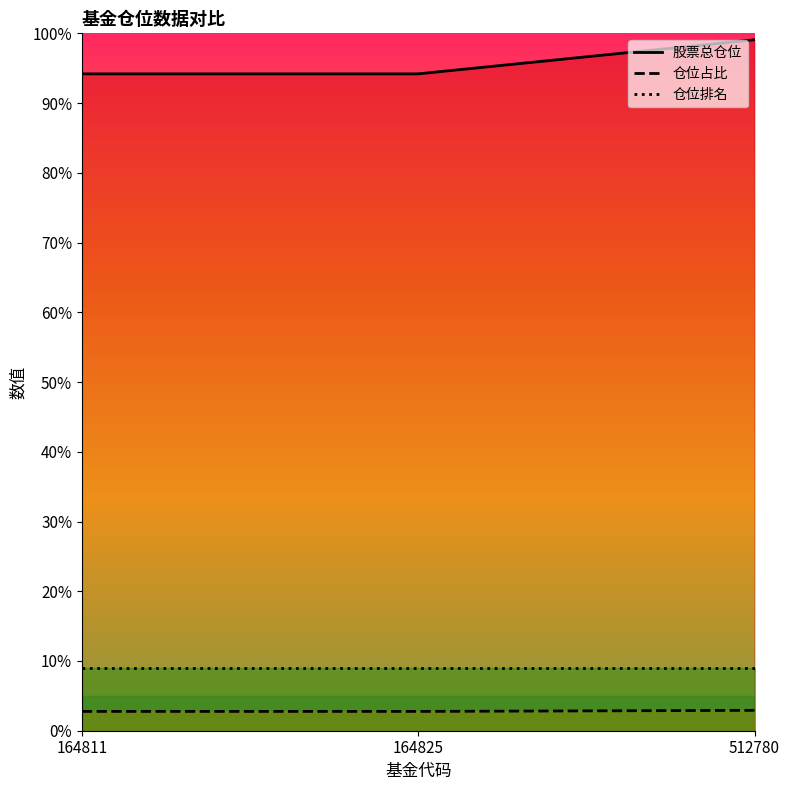

Is the value of 仓位排名 at 164811 greater than the value of 仓位占比 at 164825?

Yes